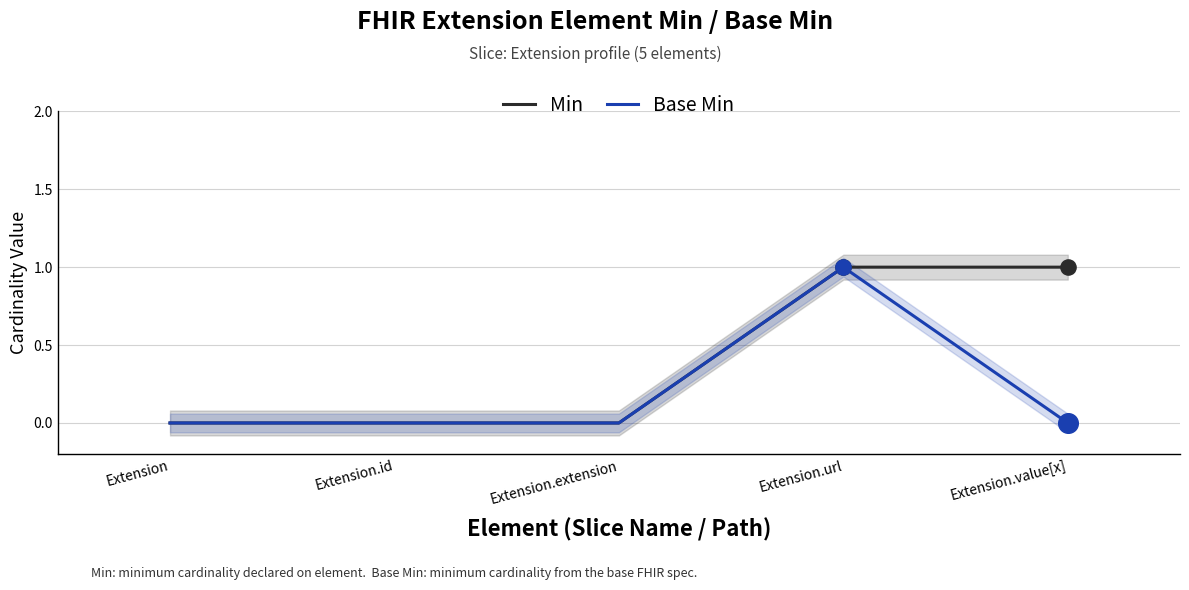

Which series contains the lowest Y value?

Min